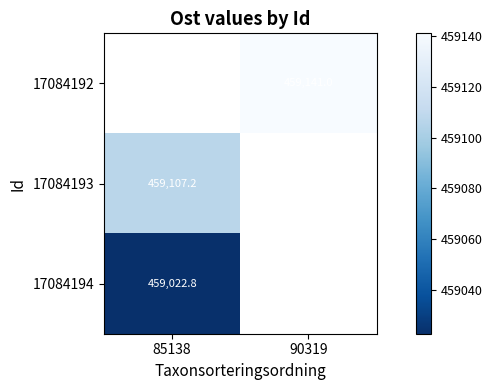

Is the value of 17084193 at 85138 greater than the value of 17084194 at 85138?

Yes